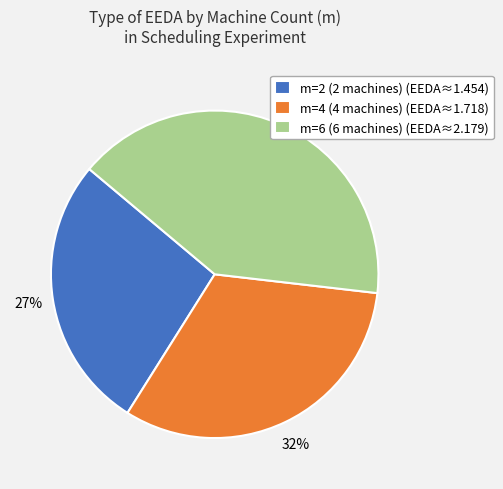

Count the number of slices in the pie.

3